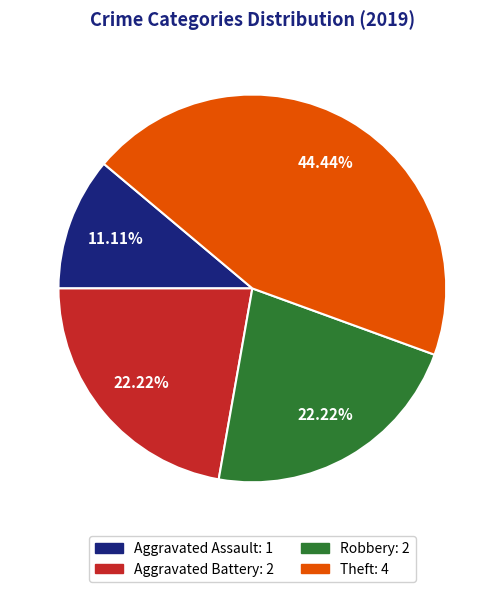

Is there a majority slice in this chart?

No